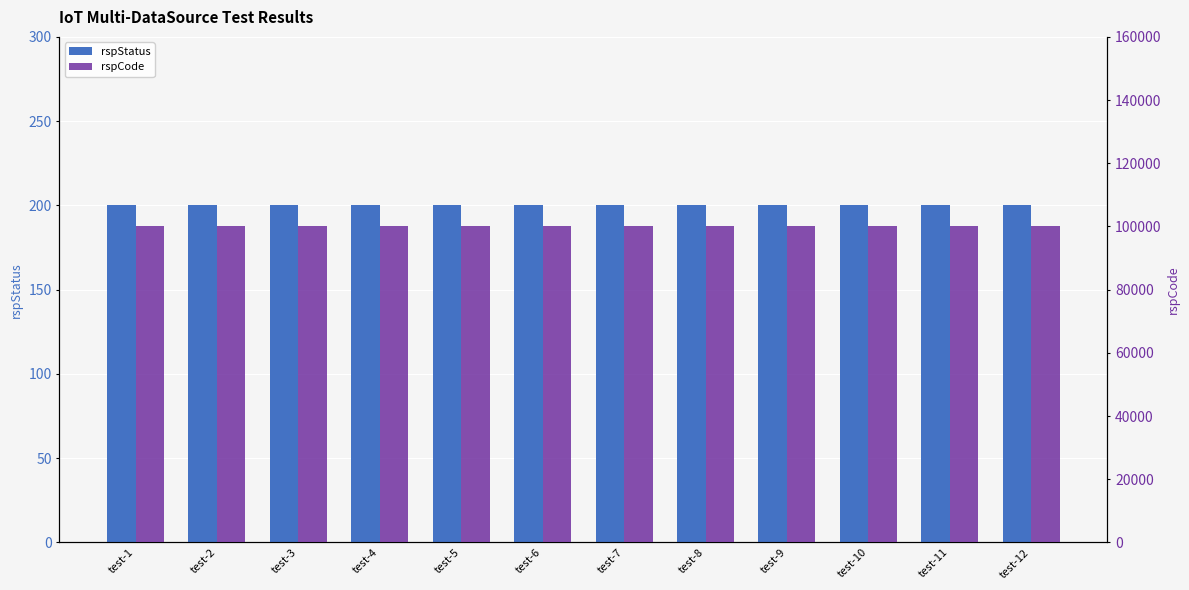

At how many categories does at least one series exceed 49264?

12